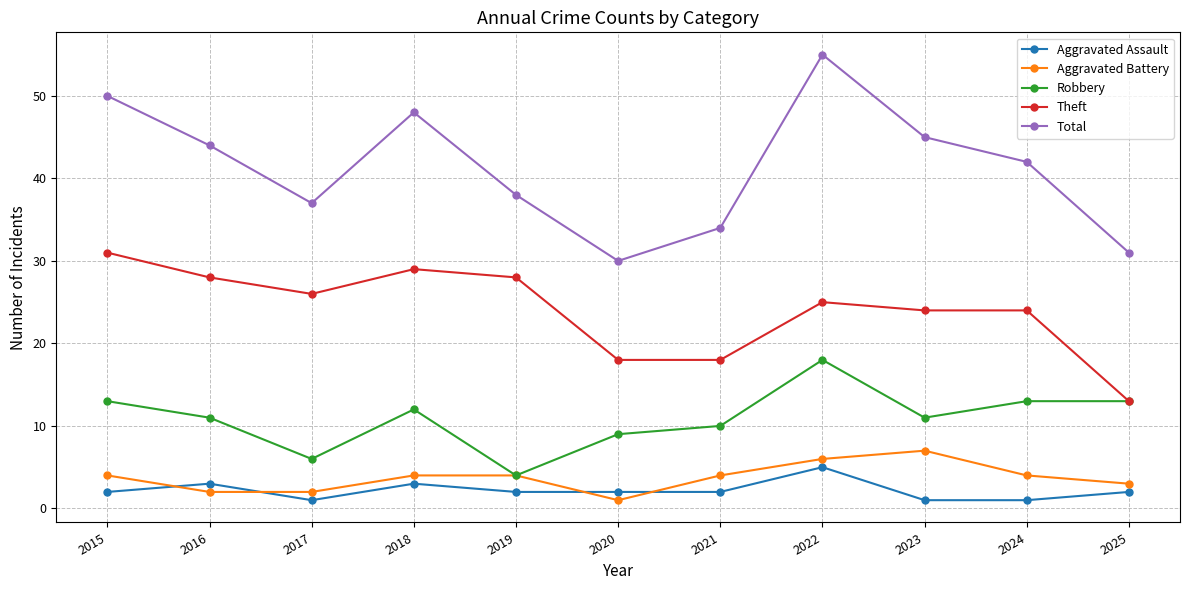

Reading right to left, list all the values displayed in this chart.

Aggravated Assault: 2	1	1	5	2	2	2	3	1	3	2
Aggravated Battery: 3	4	7	6	4	1	4	4	2	2	4
Robbery: 13	13	11	18	10	9	4	12	6	11	13
Theft: 13	24	24	25	18	18	28	29	26	28	31
Total: 31	42	45	55	34	30	38	48	37	44	50